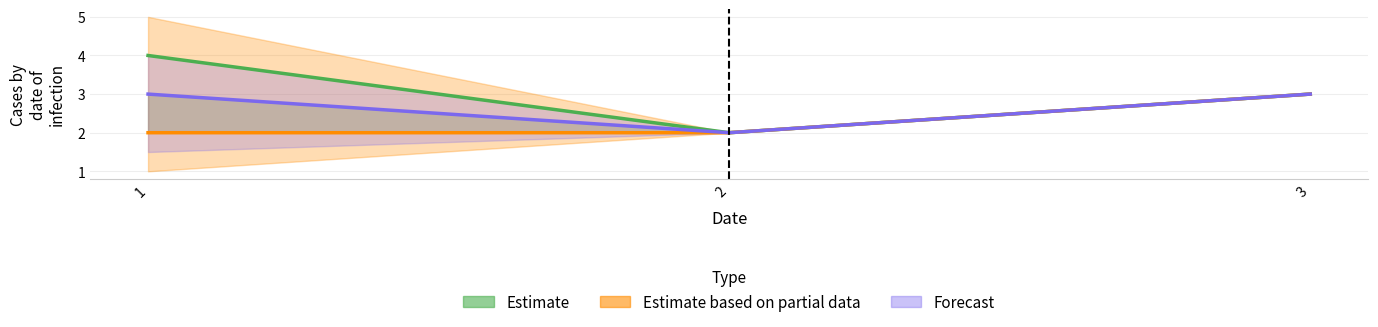

How many distinct data groups are displayed?

3